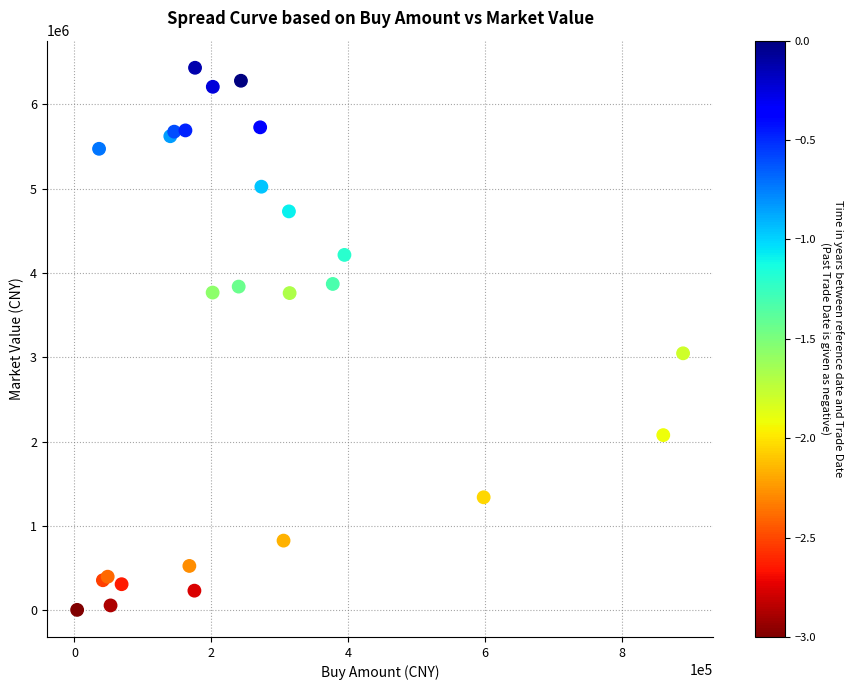

What Y value in the scatter plot is closest to 3217749?

3046013.2